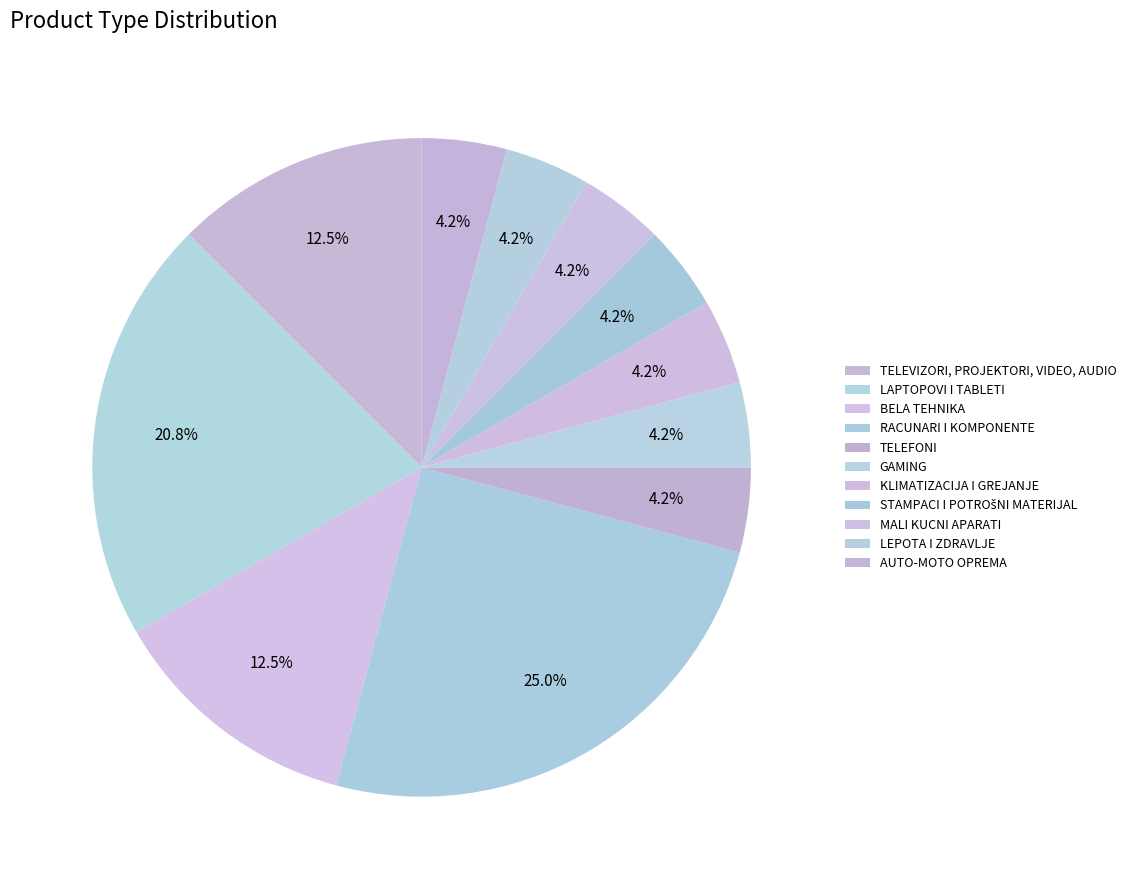

What is the ratio of the value at AUTO-MOTO OPREMA to the value at RACUNARI I KOMPONENTE?

0.2